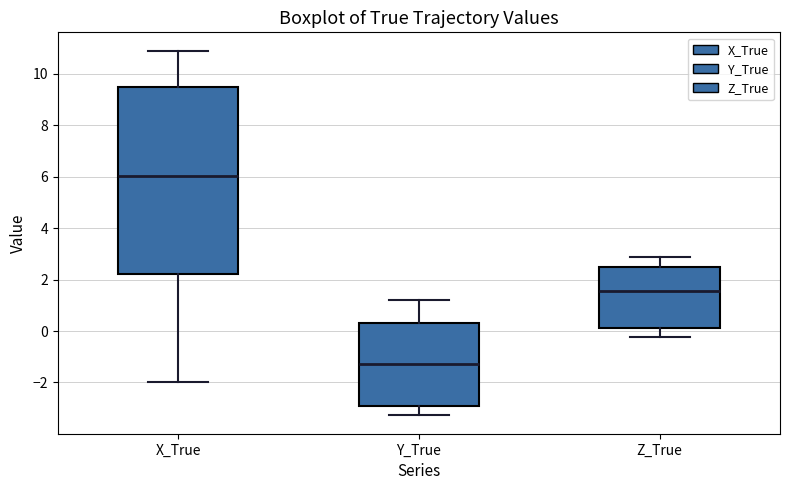

Reading left to right, read every box against the y-axis: the position of its median line, the range the box covers, and the ends of its whiskers. The values are not printed on the chart, so give them approximately, as read against the axis.

X_True: median 6.0, box 2.2 to 9.4, whiskers -2.0 to 11.0
Y_True: median -1.2, box -2.8 to 0.2, whiskers -3.2 to 1.2
Z_True: median 1.6, box 0.2 to 2.4, whiskers -0.2 to 2.8